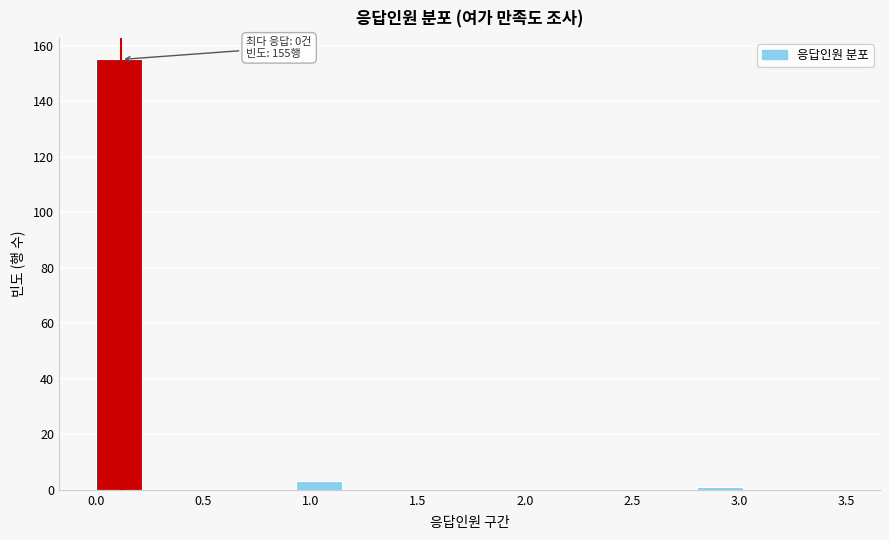

Over which range of the x-axis is the bar tallest?

0.00 to 0.25